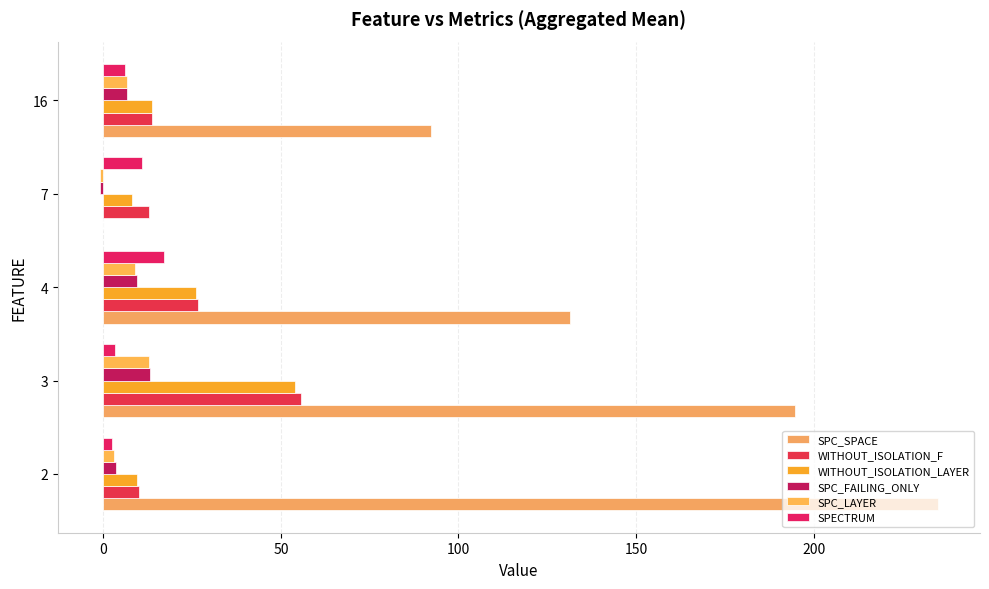

How many positive values does the SPC_SPACE series have?

4